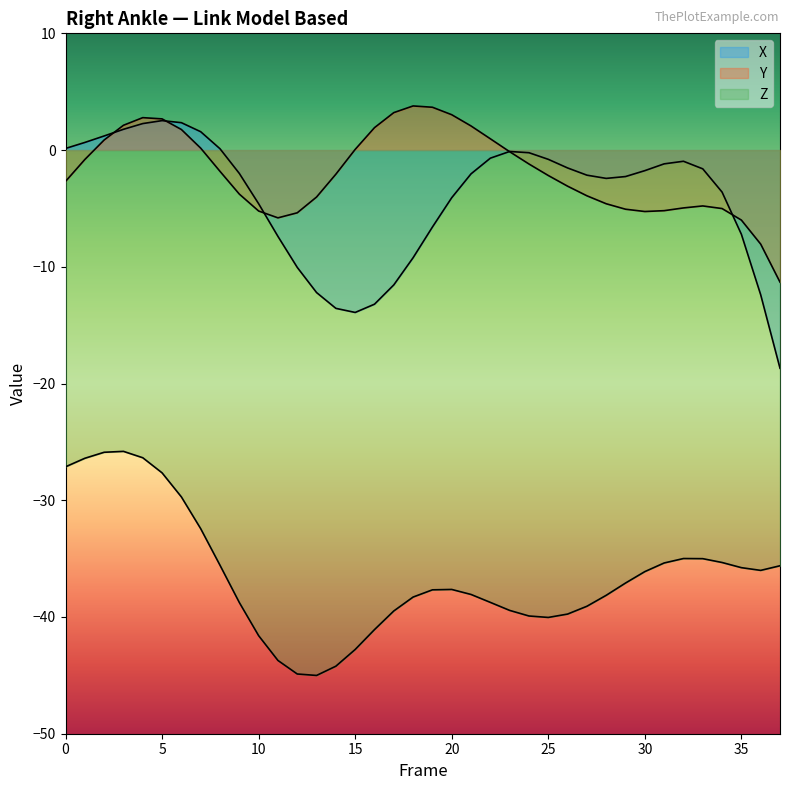

How many times do Y and X cross each other?

5